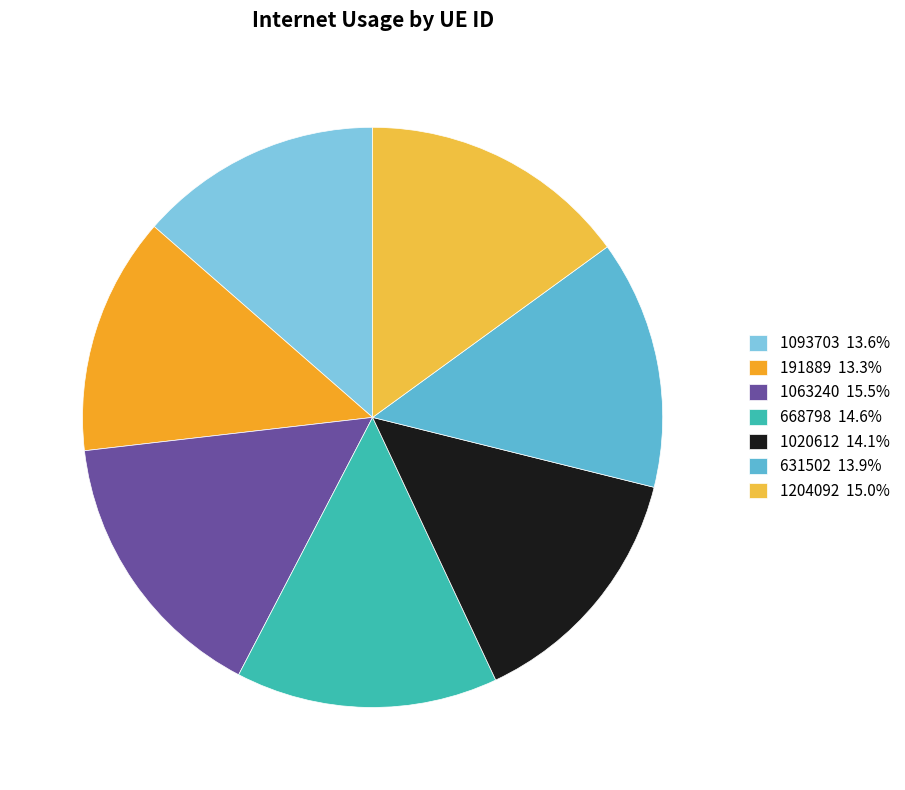

What percentage is the 1063240 slice, to the nearest percent?

16%